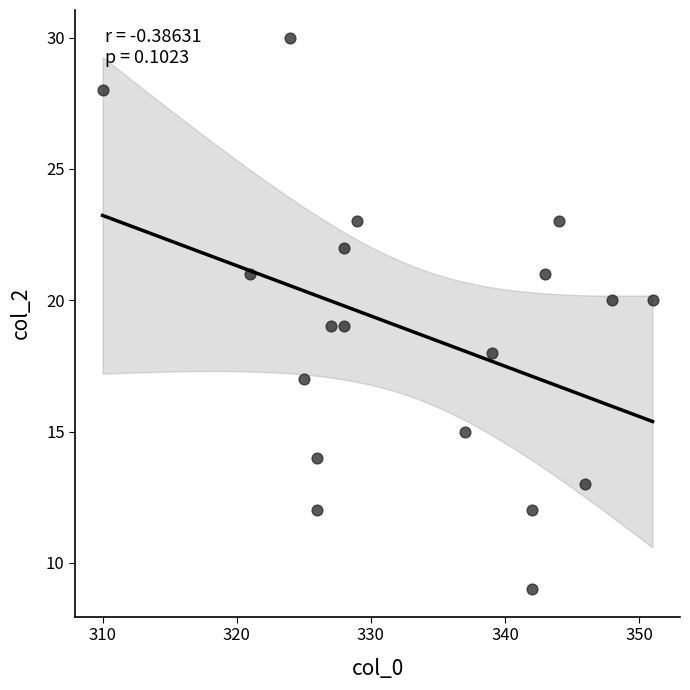

What is the range of X values (max minus min)?

41